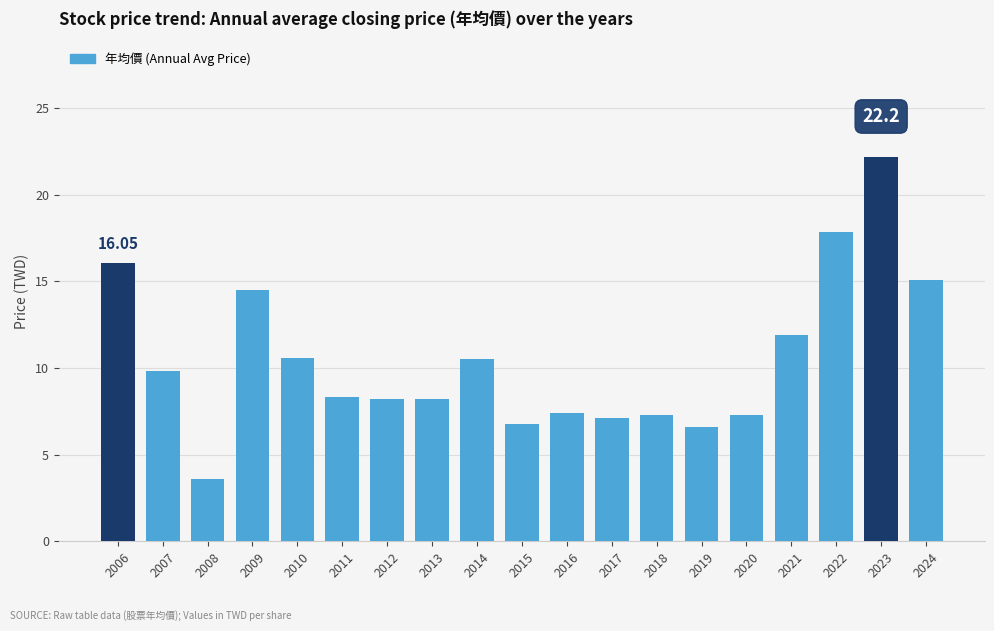

What is the ratio of the value at 2008 to the value at 2023?

0.2